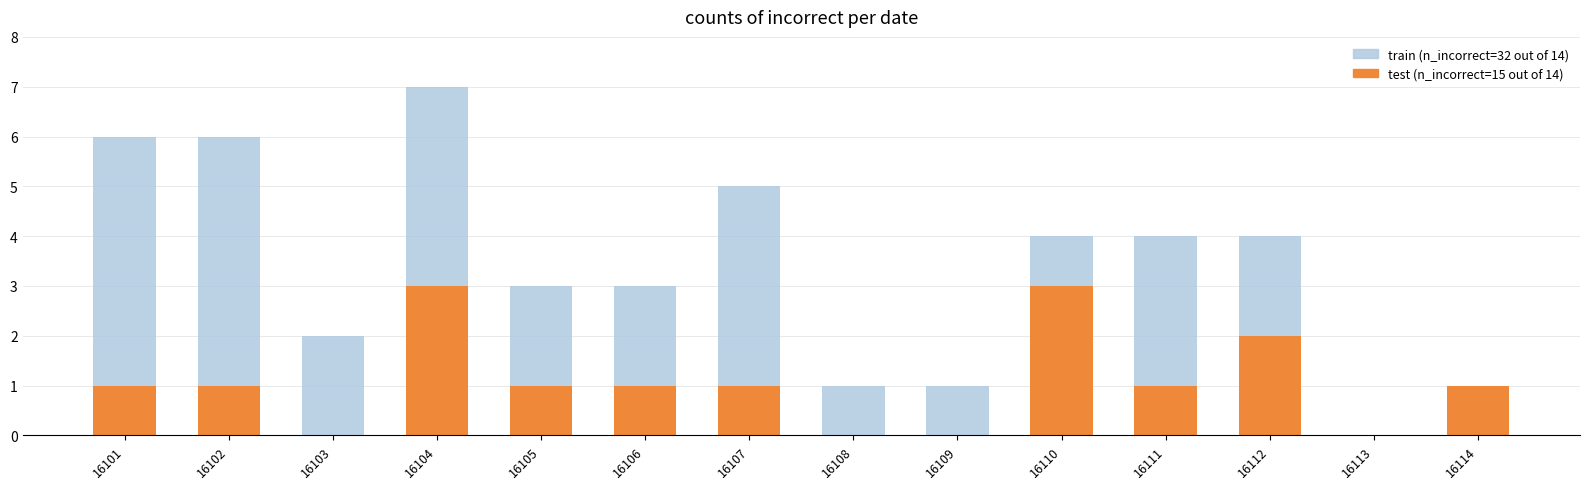

At which category is the sum across all series the highest?

16104